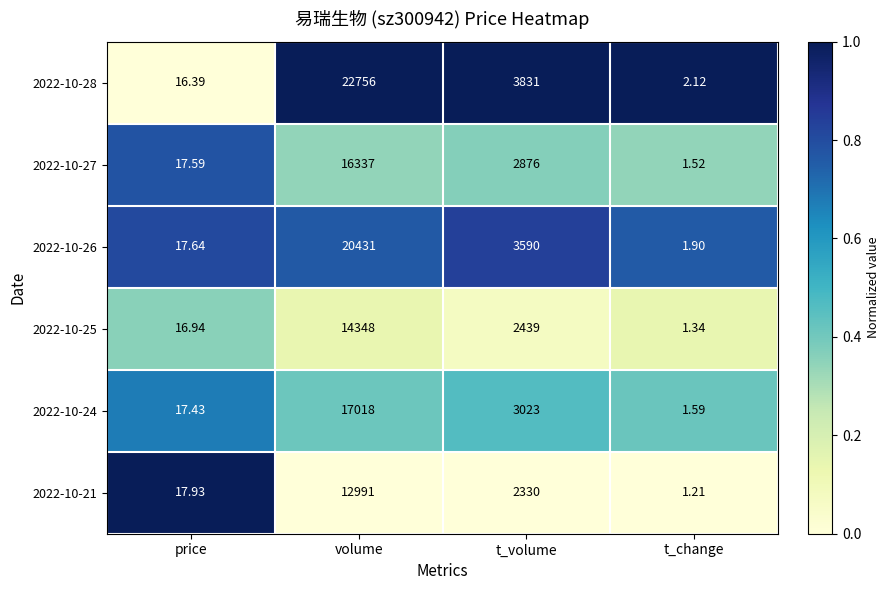

At which category is the sum across all series the highest?

volume